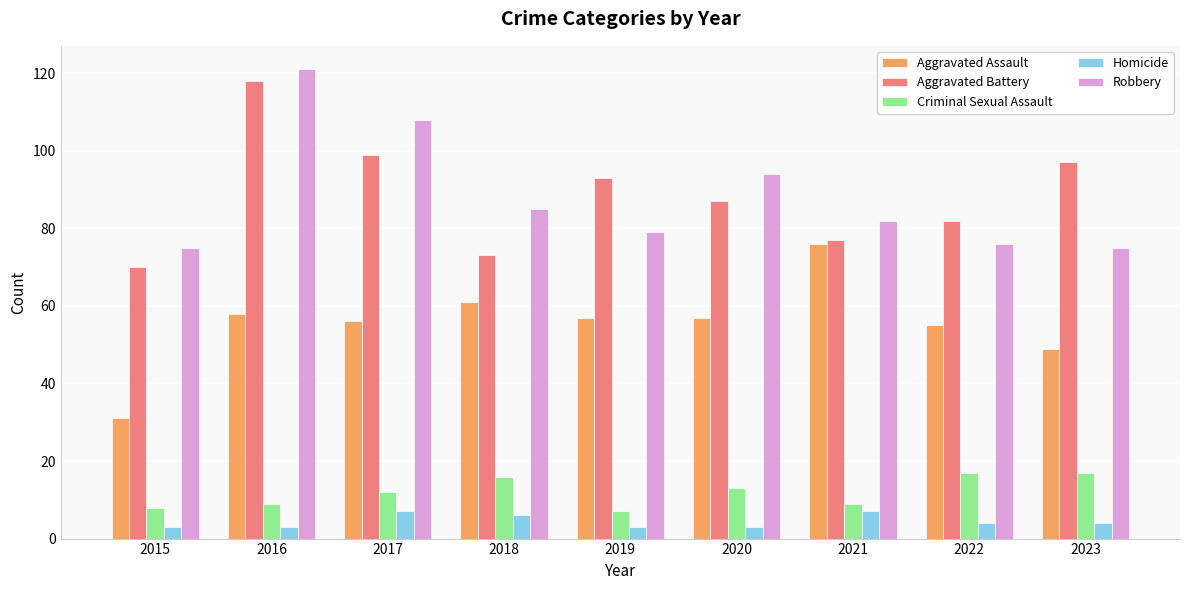

What is the total value across all series at 2018?

241